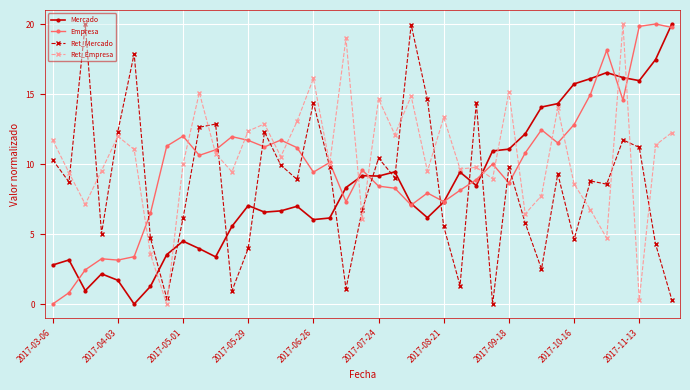

What is the highest value of the Ret_Mercado series?

20.0